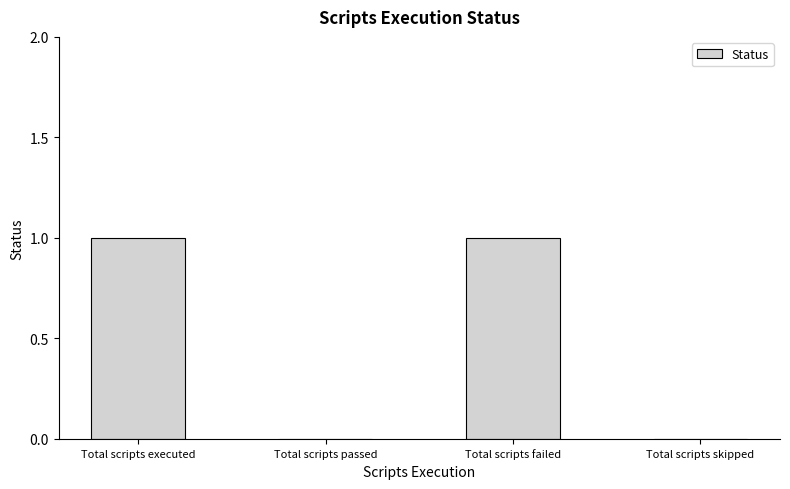

Reading right to left, extract all data points from this chart.

0	1	0	1